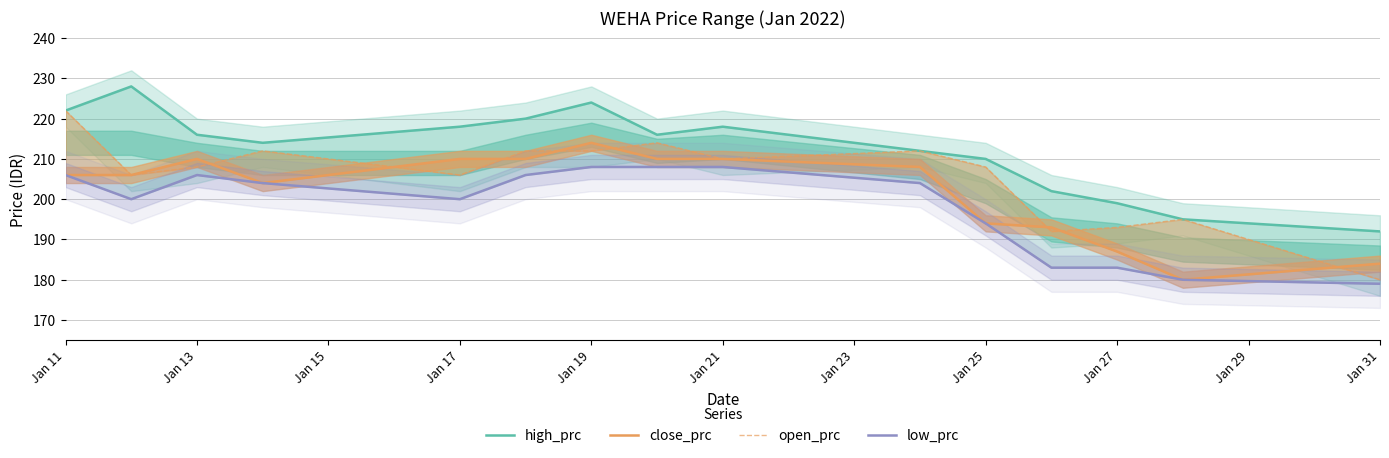

How many lines are shown in the chart?

4